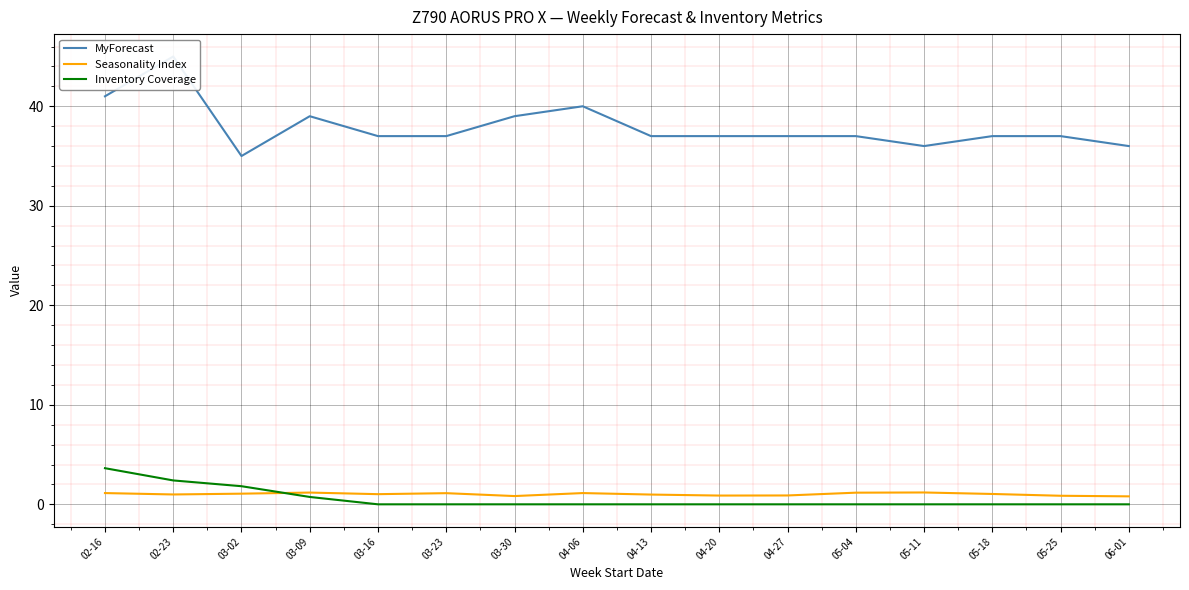

In MyForecast, how many points are lower than both neighbors (excluding endpoints)?

2